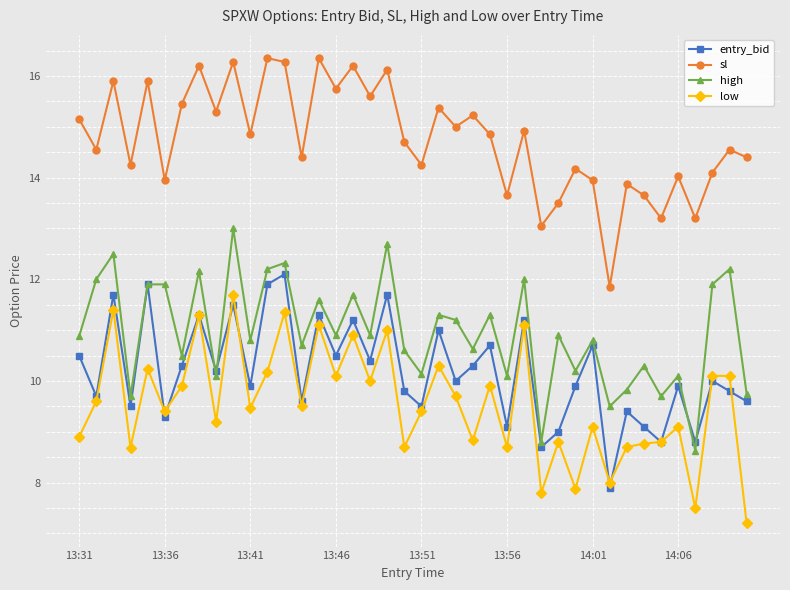

In entry_bid, how many points are higher than both neighbors (excluding endpoints)?

15